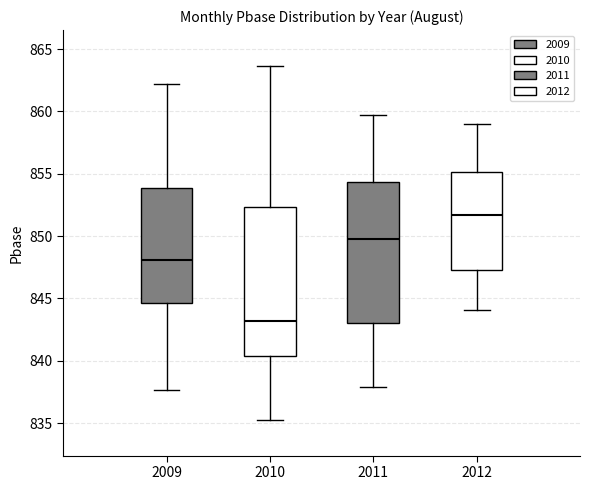

Reading left to right, transcribe this box plot: for each box, give where its median line is, the range the box spans, and where its two whiskers end, as read against the y-axis. The values are not printed on the chart, so give them approximately, as read against the axis.

2009: median 848.0, box 844.5 to 854.0, whiskers 837.5 to 862.0
2010: median 843.0, box 840.5 to 852.5, whiskers 835.0 to 863.5
2011: median 850.0, box 843.0 to 854.5, whiskers 838.0 to 859.5
2012: median 851.5, box 847.5 to 855.0, whiskers 844.0 to 859.0